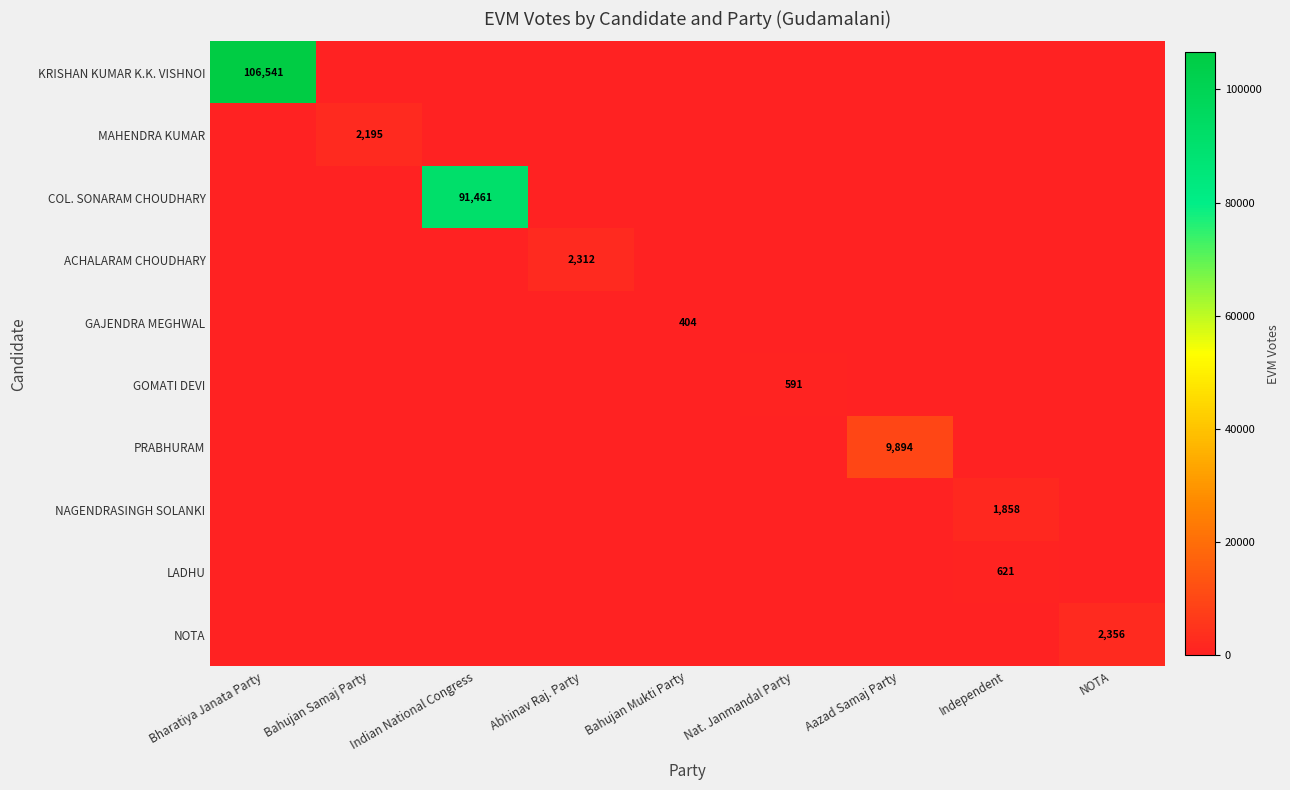

Between NOTA and Bahujan Samaj Party, which is larger?

NOTA